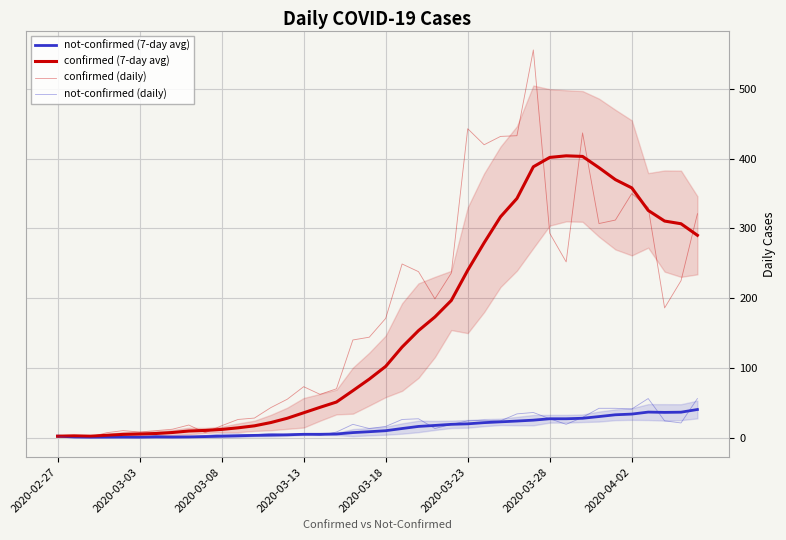

At 18, list the series in order from largest to smallest.

confirmed (daily), confirmed (7-day avg), not-confirmed (daily), not-confirmed (7-day avg)